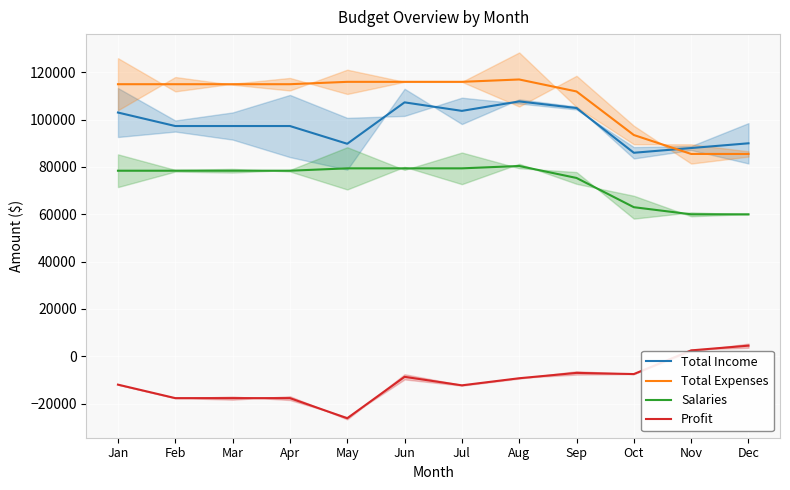

Where does the Profit series first go above -9268?

Jun